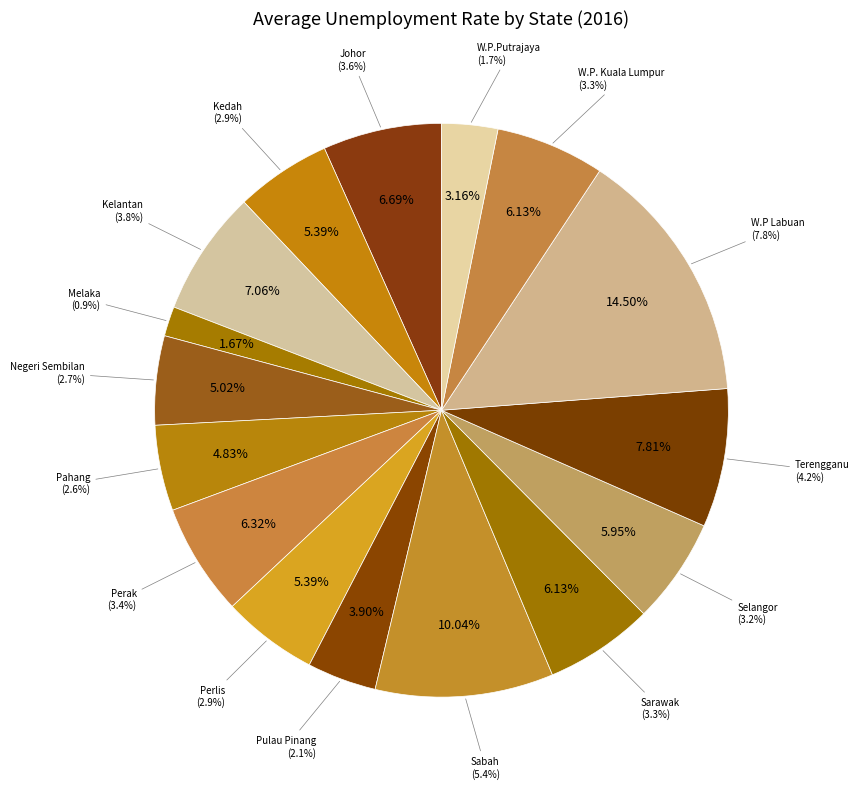

Which has a higher value, Perak or Pahang?

Perak